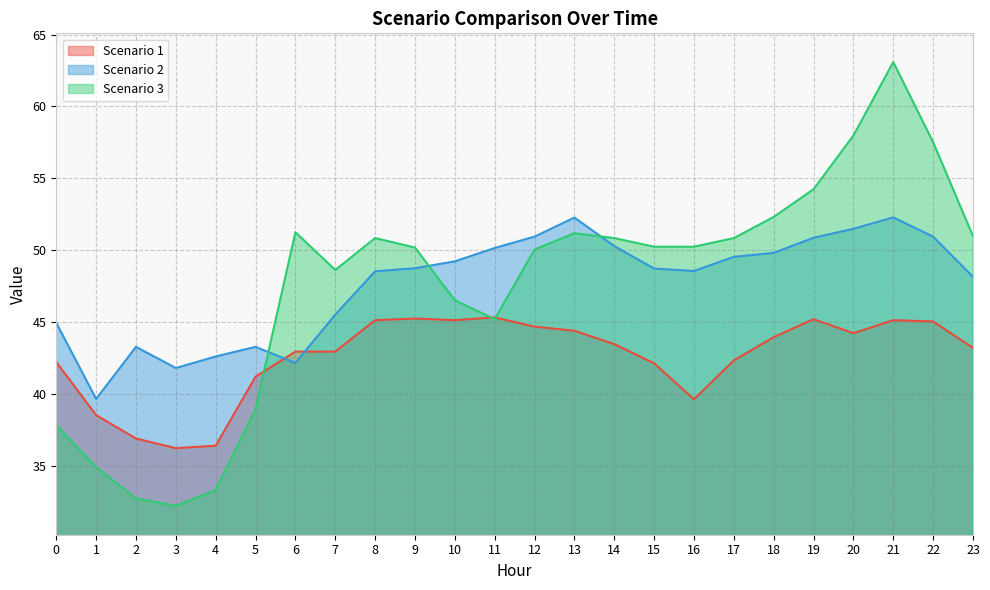

Which category has the highest value across all series?

21